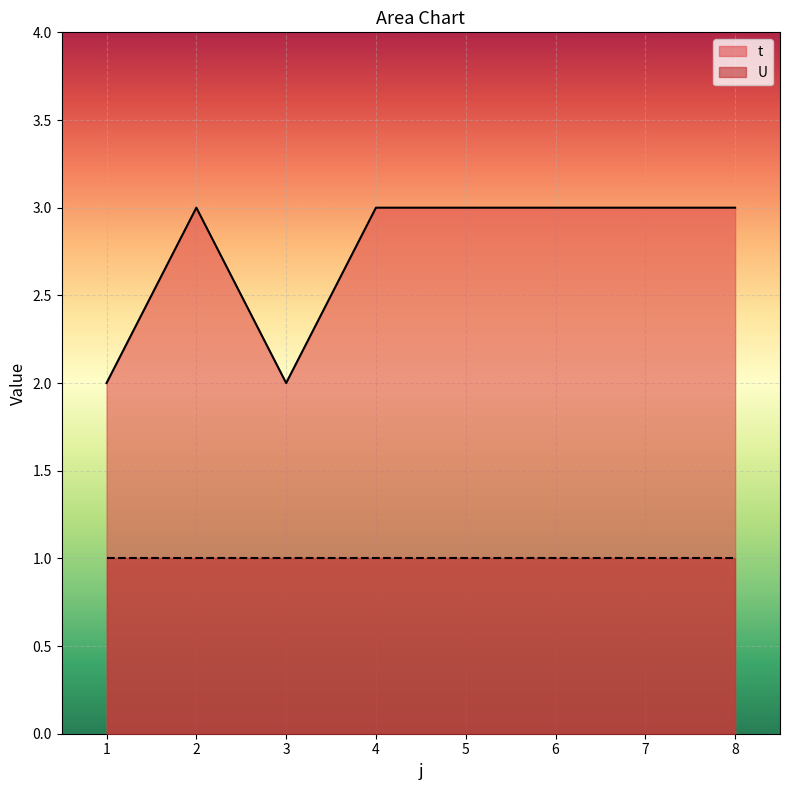

Reading right to left, list all the values displayed in this chart.

8=3	7=3	6=3	5=3	4=3	3=2	2=3	1=2